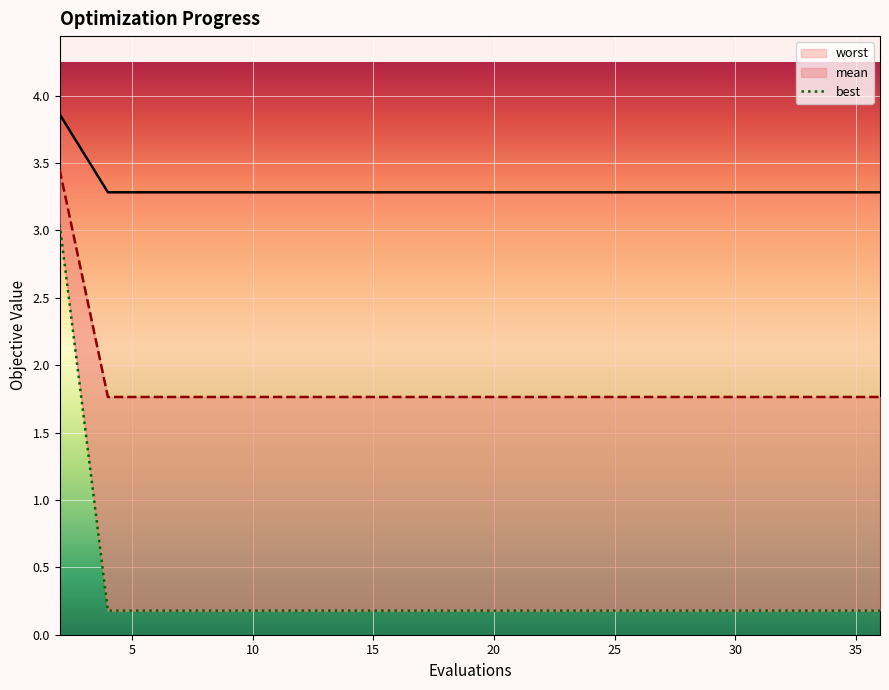

Count the number of categories in the chart.

20